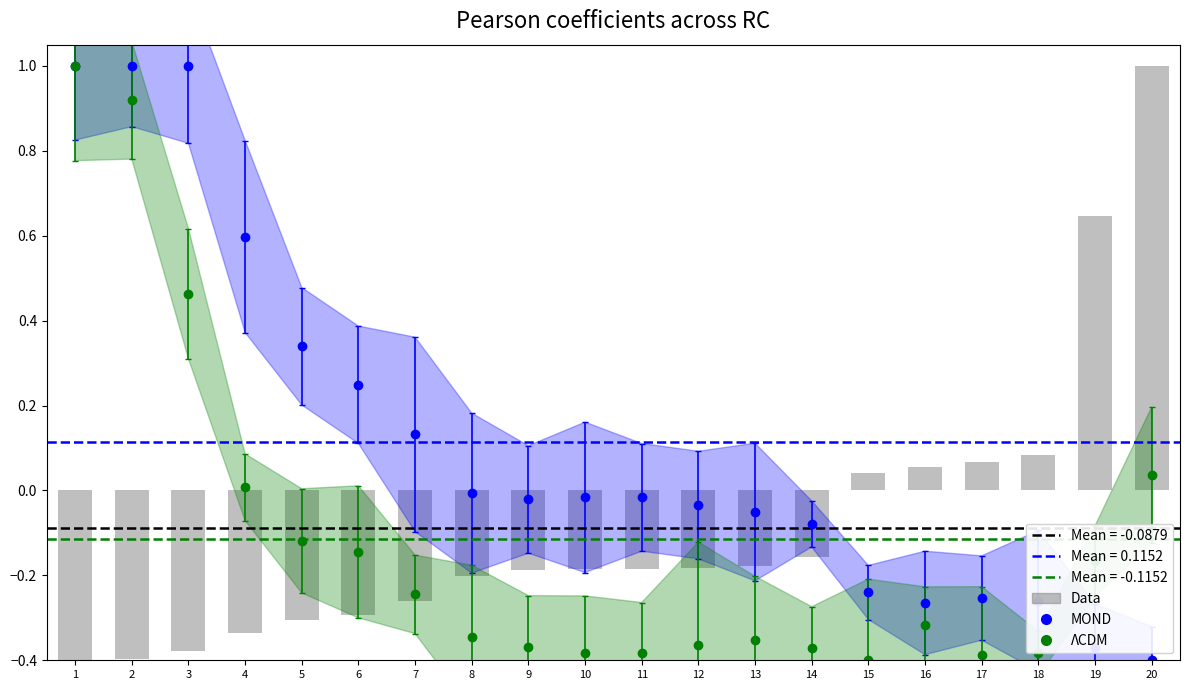

Rank the categories by value from lowest to highest.

1, 2, 3, 4, 5, 6, 7, 8, 9, 10, 11, 12, 13, 14, 15, 16, 17, 18, 19, 20